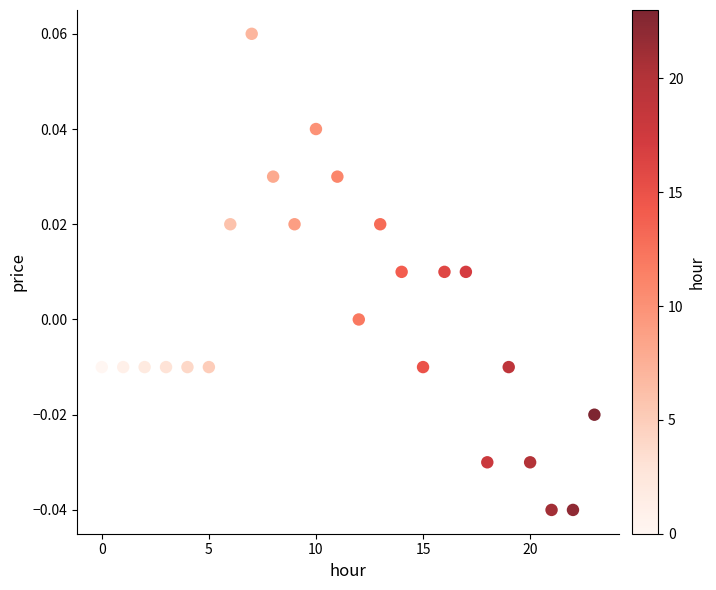

Count the number of points in this scatter plot.

24